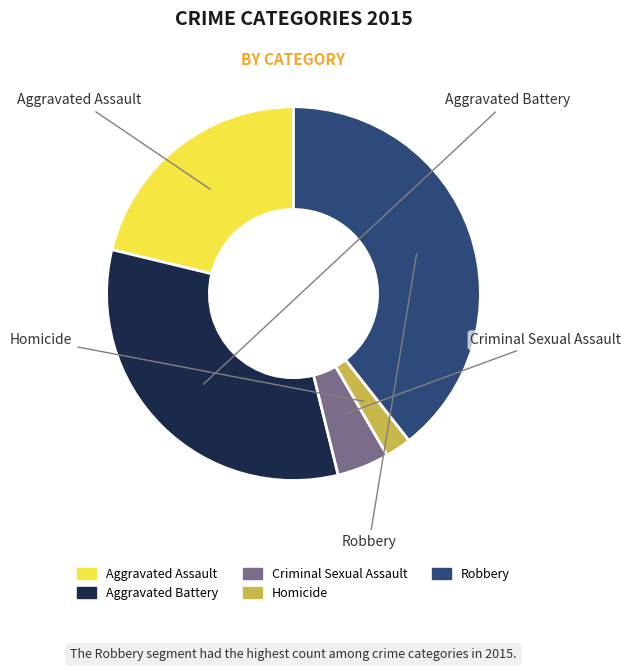

What percentage do Criminal Sexual Assault and Homicide together represent?

6.8%